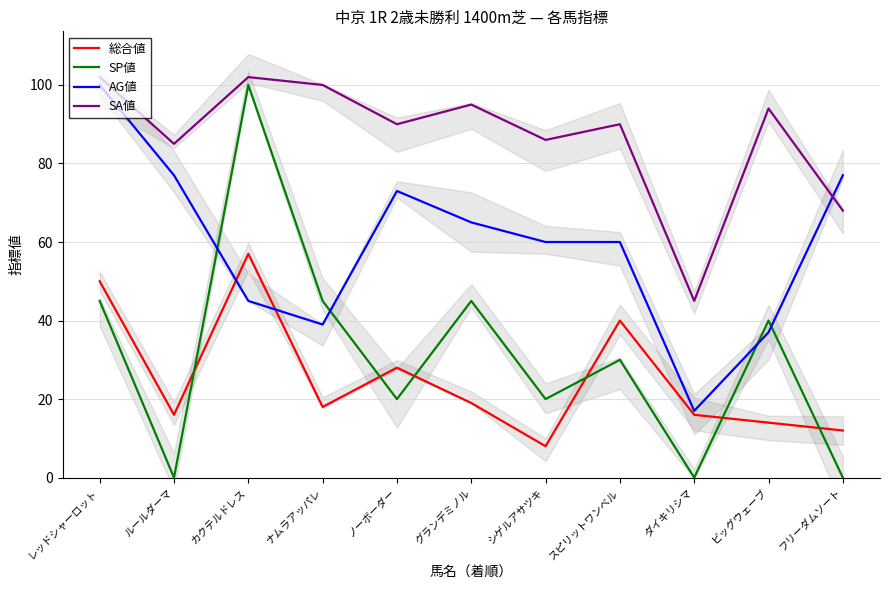

What are all the series names shown in the legend?

総合値, SP値, AG値, SA値